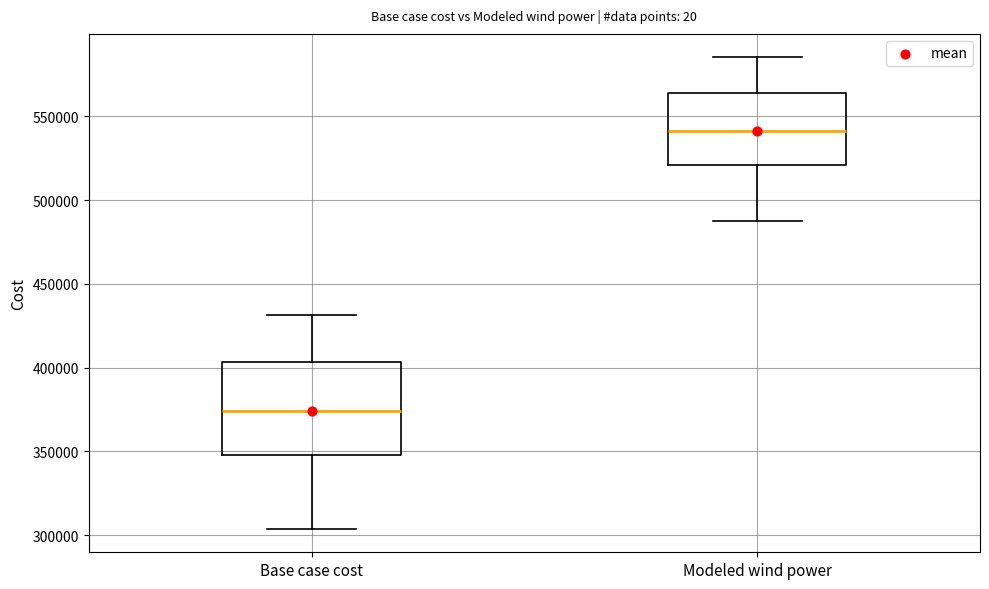

Reading left to right, read every box against the y-axis: the position of its median line, the range the box covers, and the ends of its whiskers. The values are not printed on the chart, so give them approximately, as read against the axis.

Base case cost: median 375000, box 350000 to 405000, whiskers 305000 to 430000
Modeled wind power: median 540000, box 520000 to 565000, whiskers 485000 to 585000